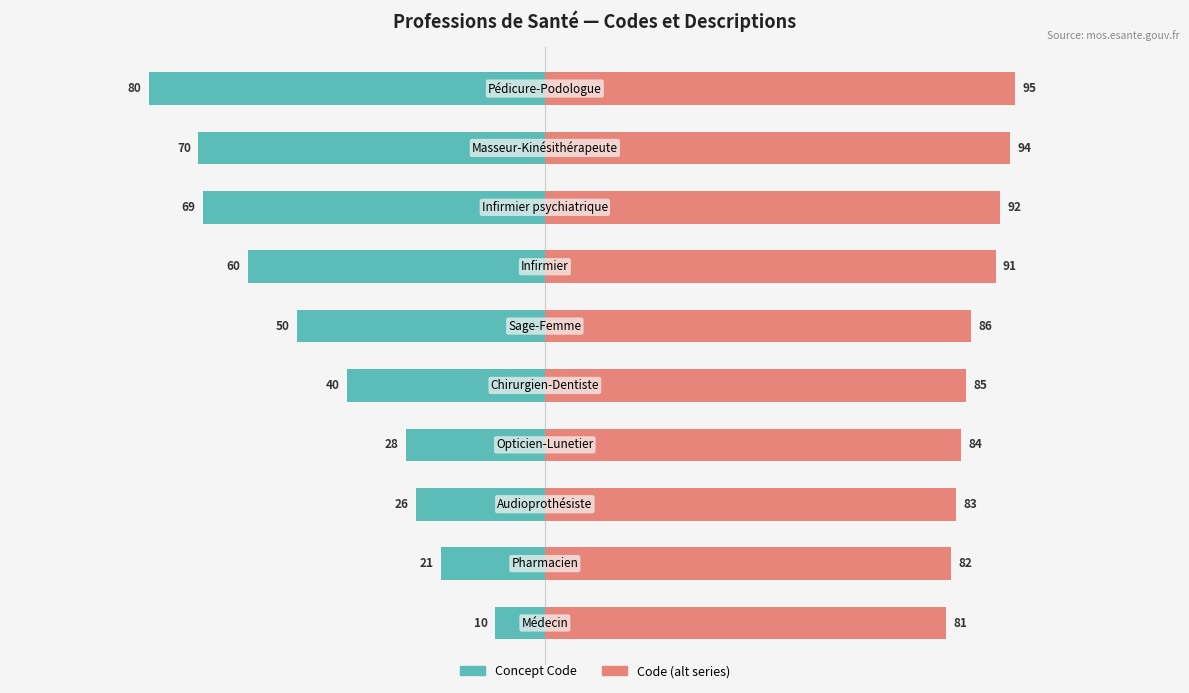

What are all the series names shown in the legend?

Concept Code, Code (alt series)